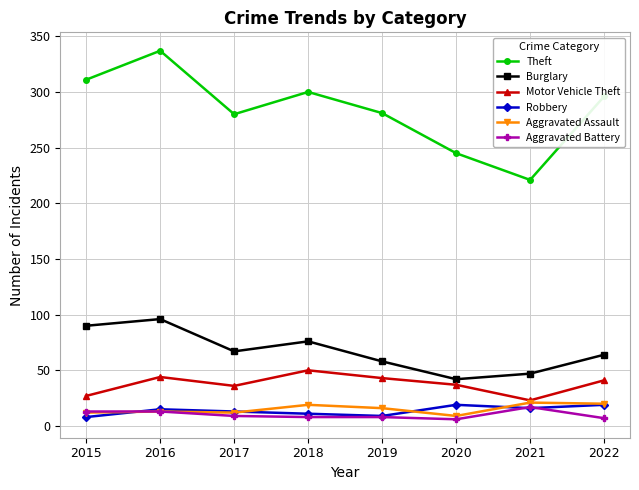

What are all the series names shown in the legend?

Theft, Burglary, Motor Vehicle Theft, Robbery, Aggravated Assault, Aggravated Battery